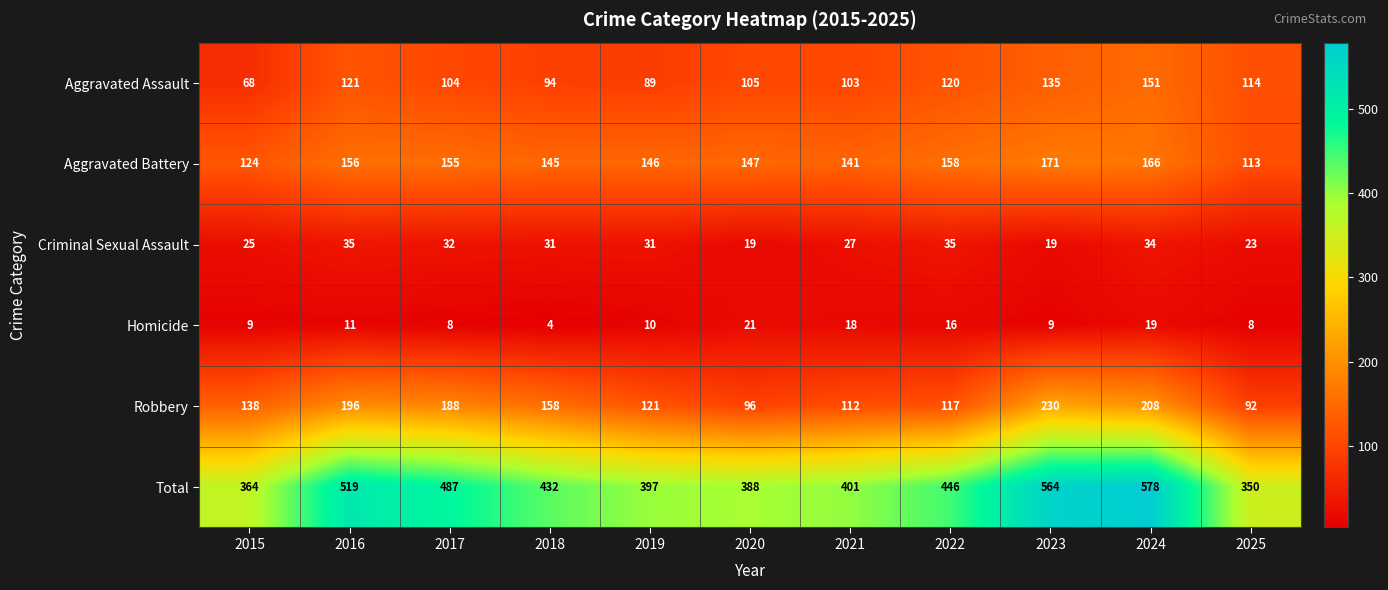

What is the difference between the maximum and minimum values in the Total series?

228